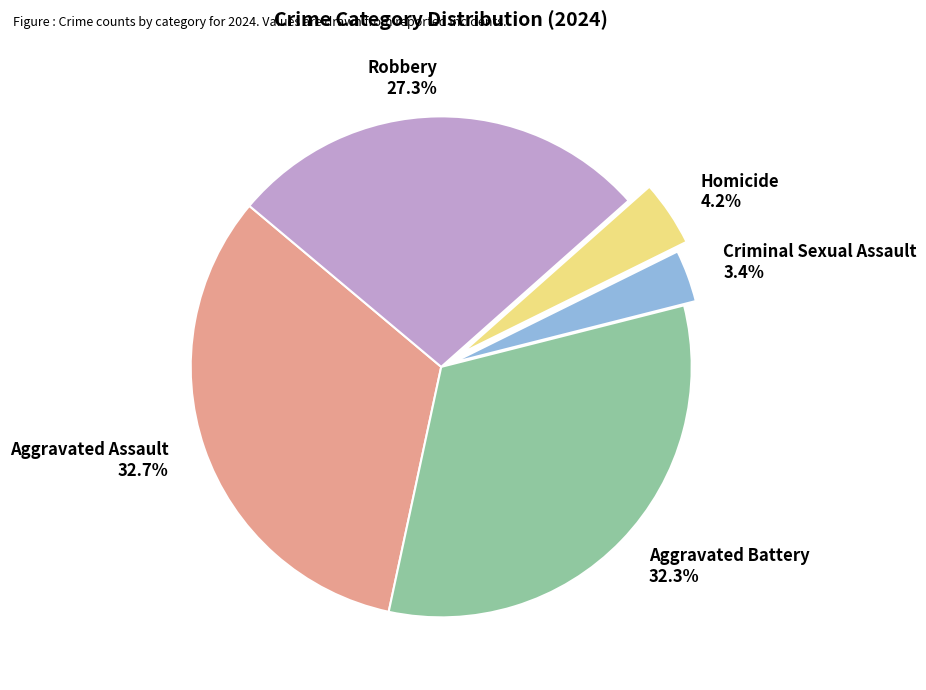

What is the smallest slice in the pie chart?

Criminal Sexual Assault